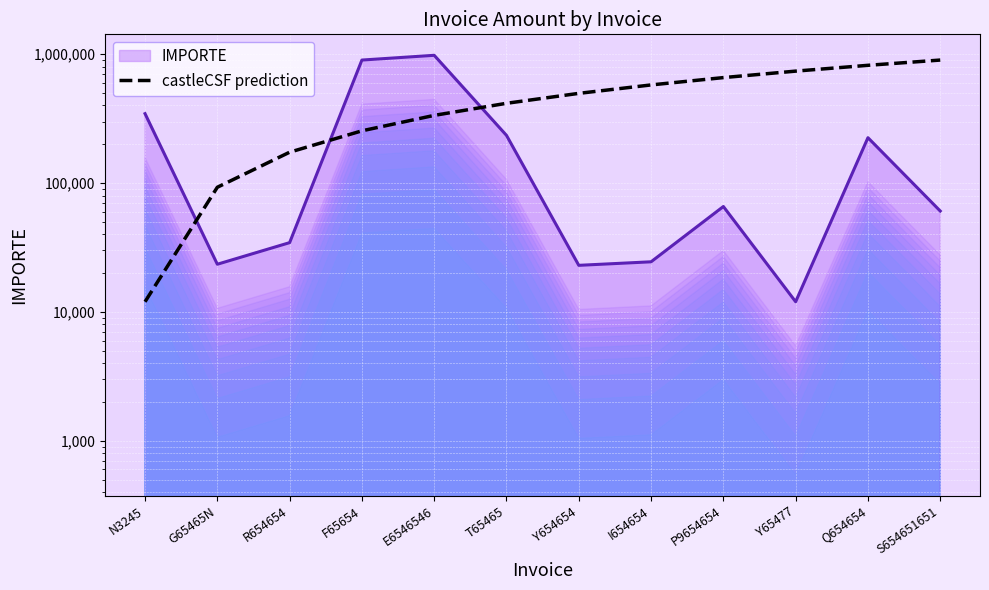

List the labels in order of value, smallest first.

N3245, G65465N, R654654, F65654, E6546546, T65465, Y654654, I654654, P9654654, Y65477, Q654654, S654651651